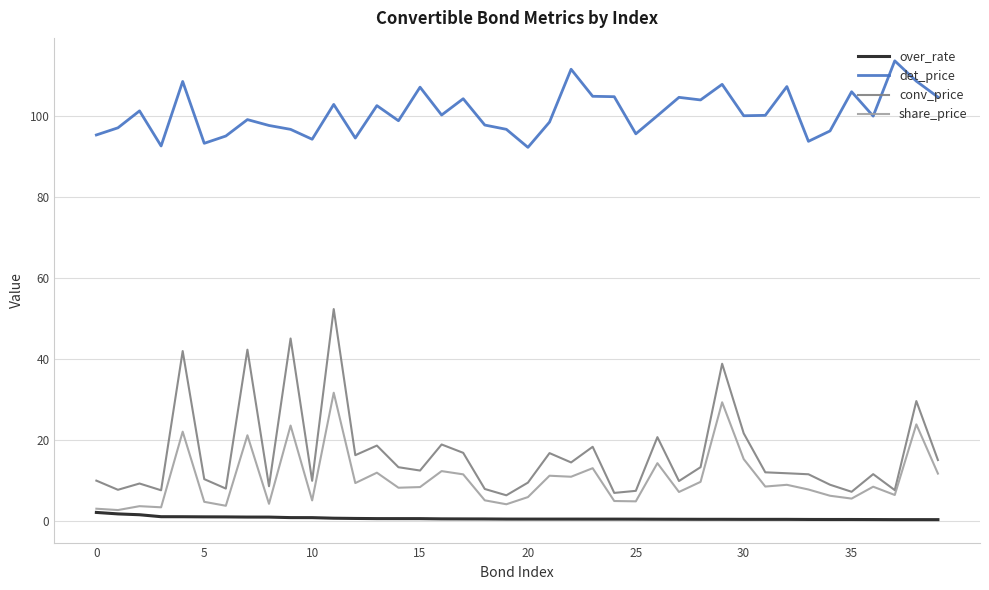

Which series has the largest total across all categories?

det_price